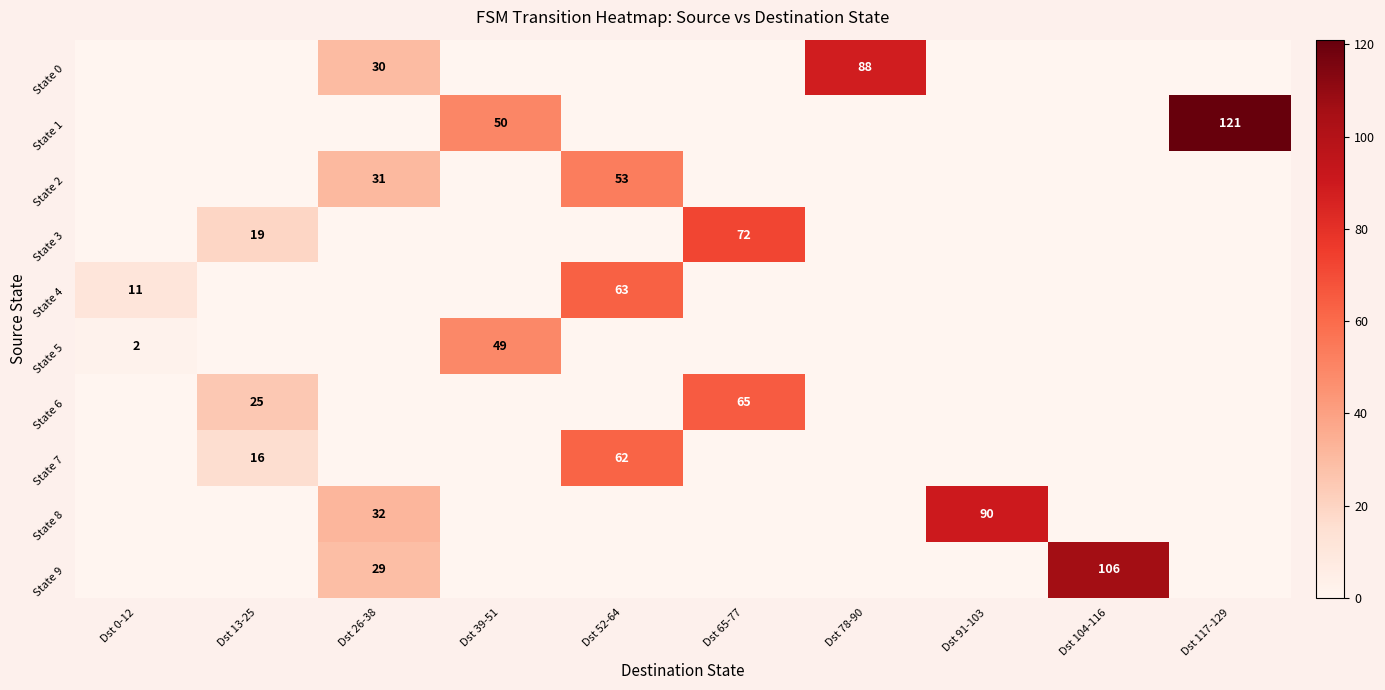

What is the difference between the State 1 values at Dst 39-51 and Dst 117-129?

71